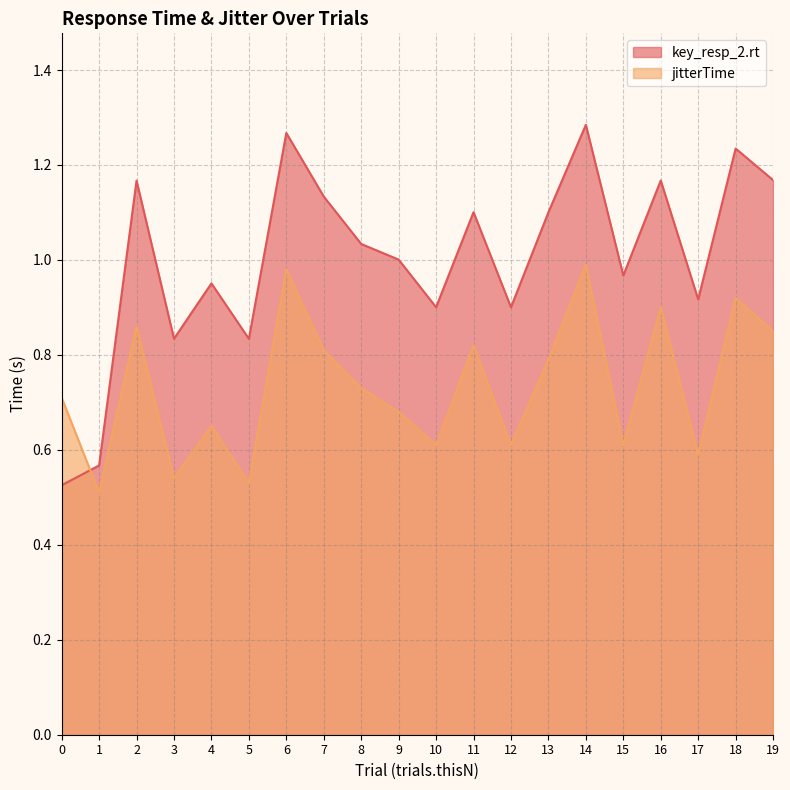

Which series has the largest total across all categories?

key_resp_2.rt